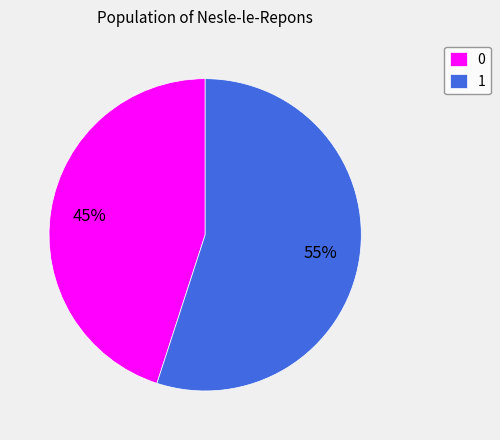

Count the number of slices in the pie.

2